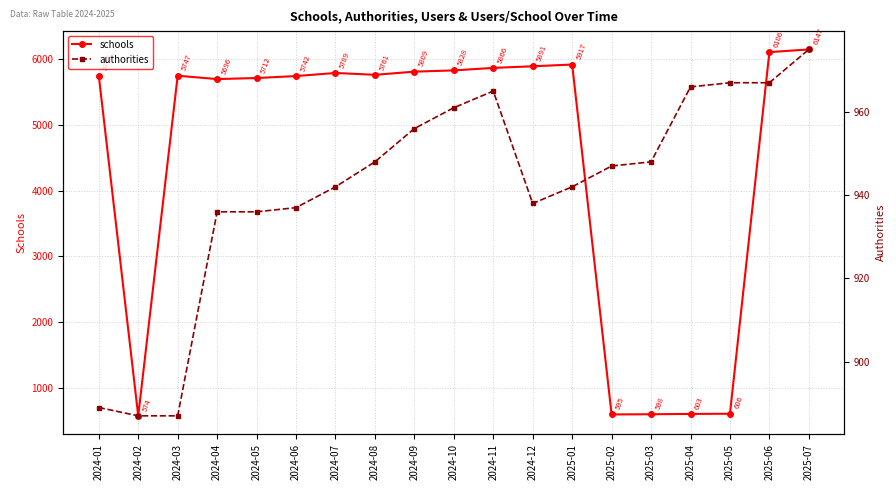

How many intersections are there between schools and authorities?

4